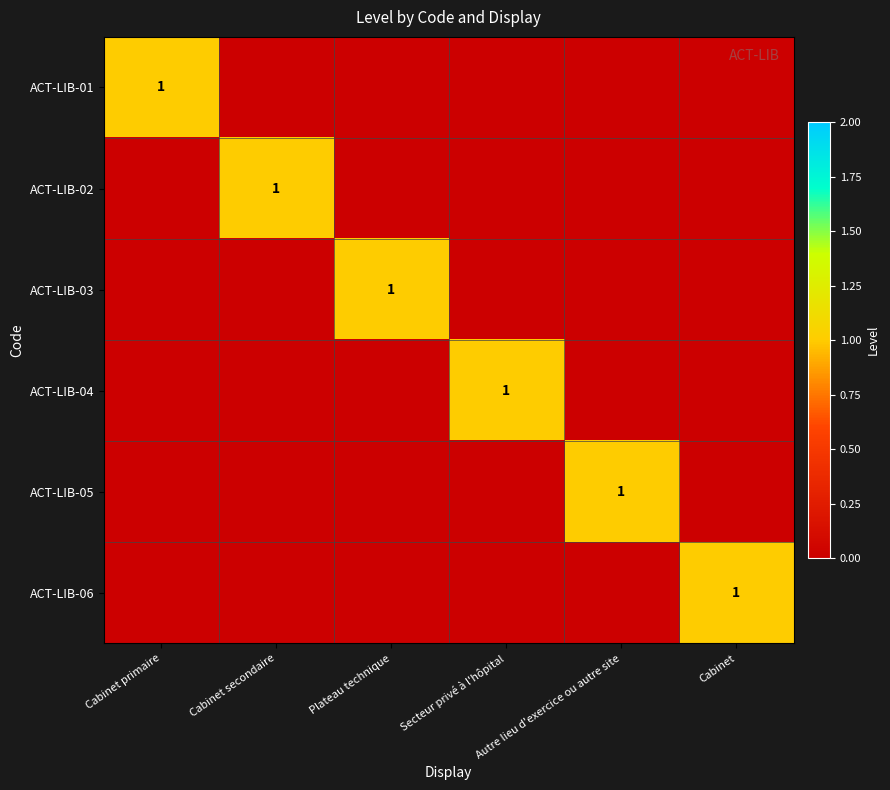

The ACT-LIB-02 series shows 2 at Cabinet secondaire. True or false?

False